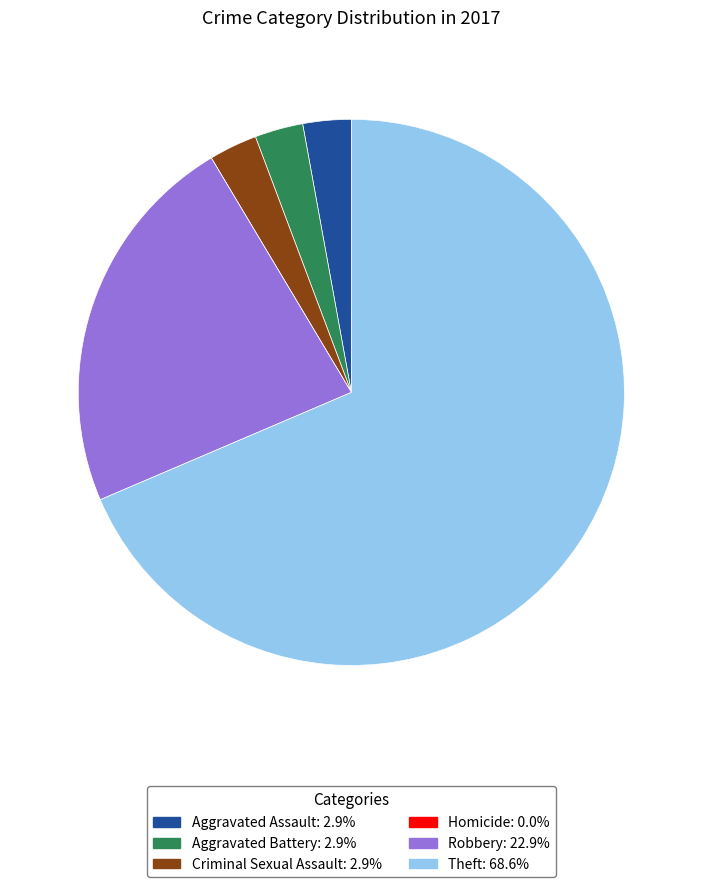

Which slice represents more than half of the pie?

Theft